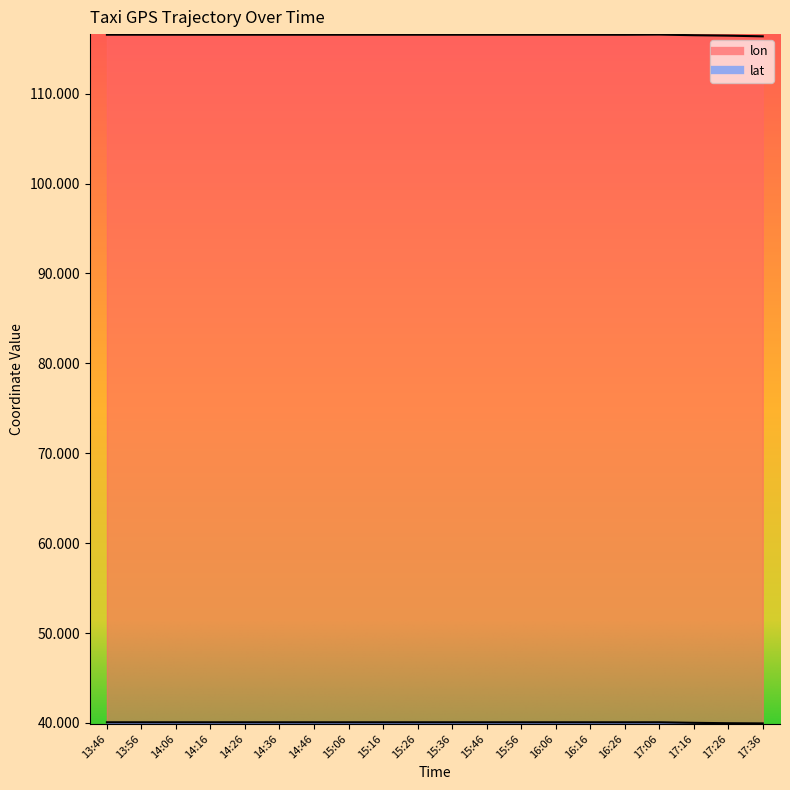

At 15:26, list the series in order from largest to smallest.

lon, lat